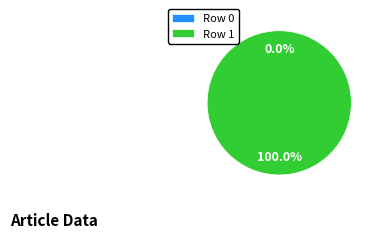

True or false: Row 1 accounts for 100% of the total.

True